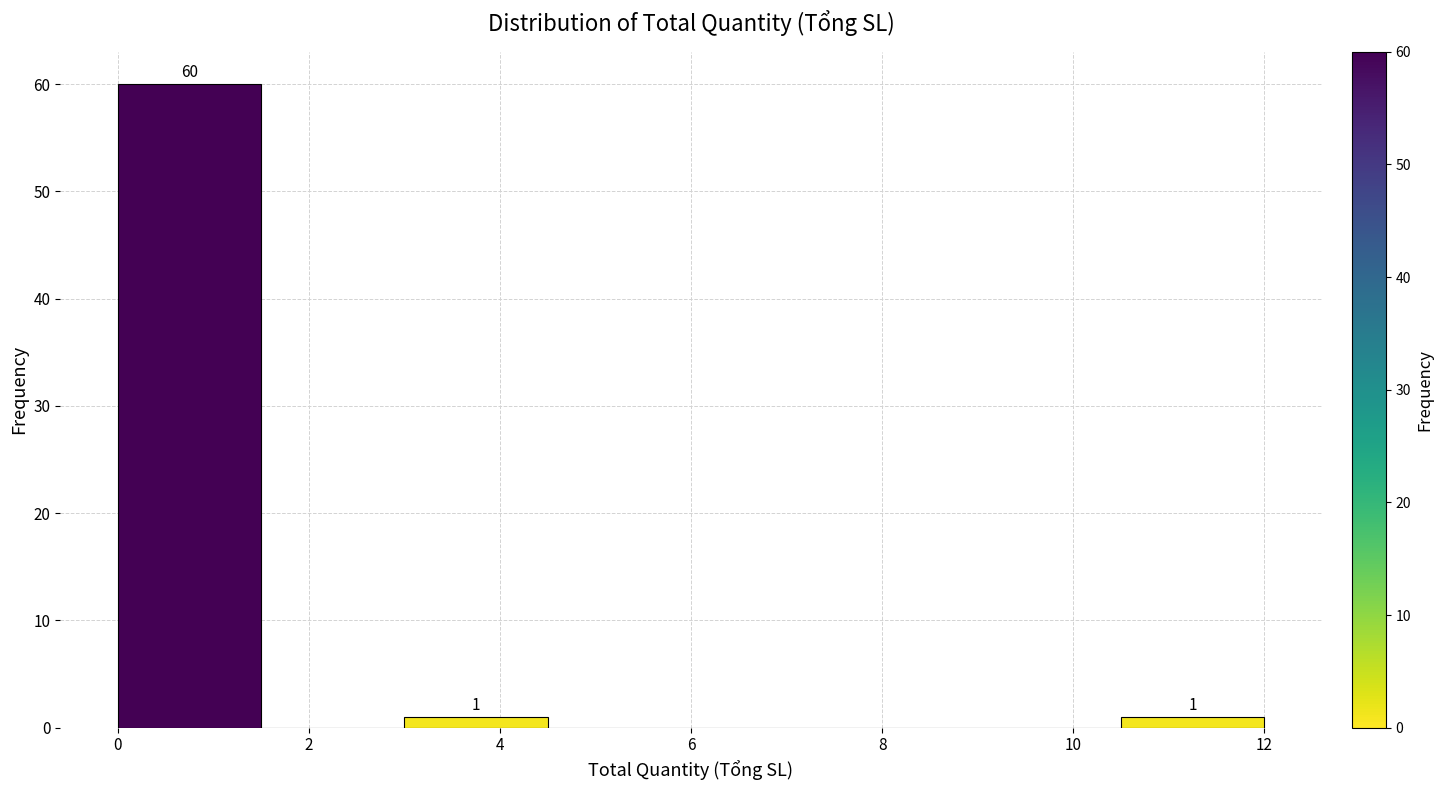

Which range on the x-axis has the tallest bar?

0.0 to 1.5